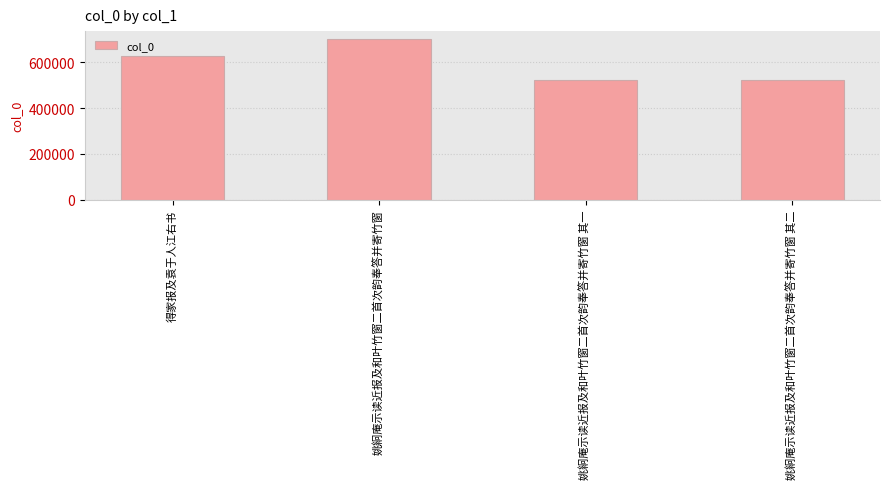

What is the smallest value displayed?

522323